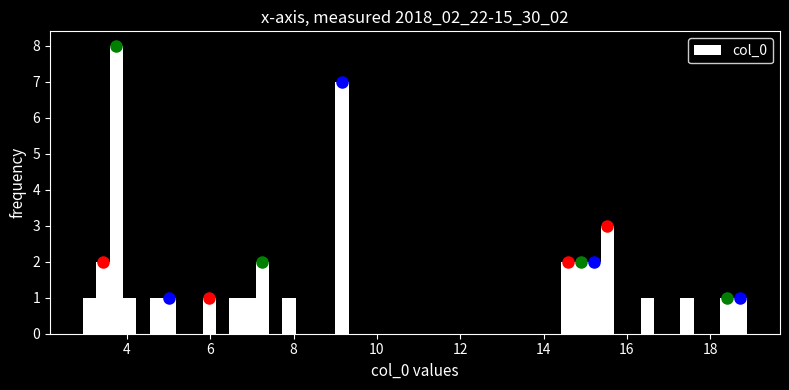

Around what value on the x-axis is the tallest bar? Give the approximate position of its centre, as read against the axis.

3.8